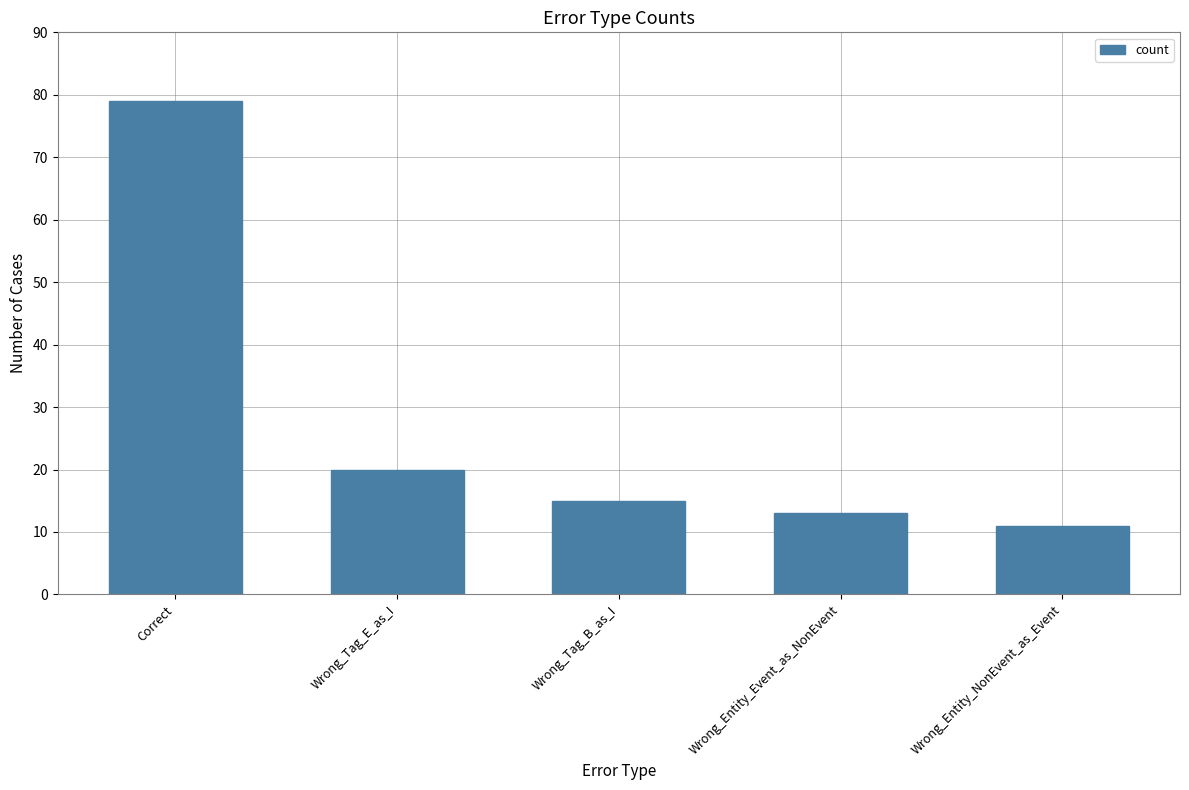

Does the chart contain any negative values?

No